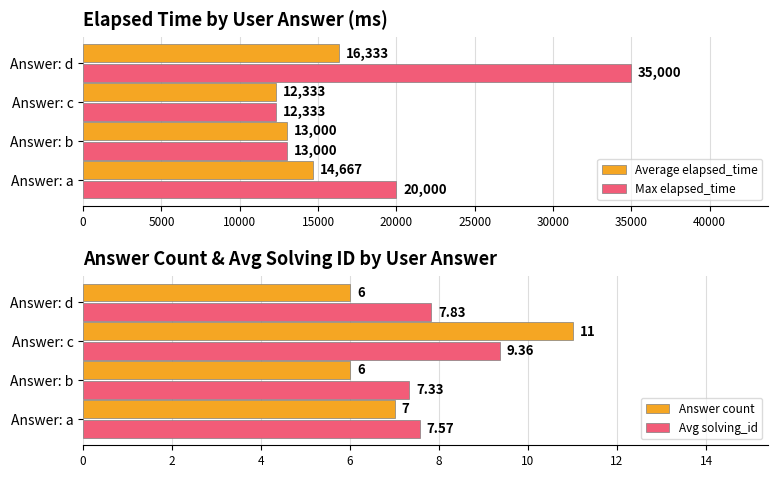

What is the difference between the maximum and minimum values in the Average elapsed_time series?

4000